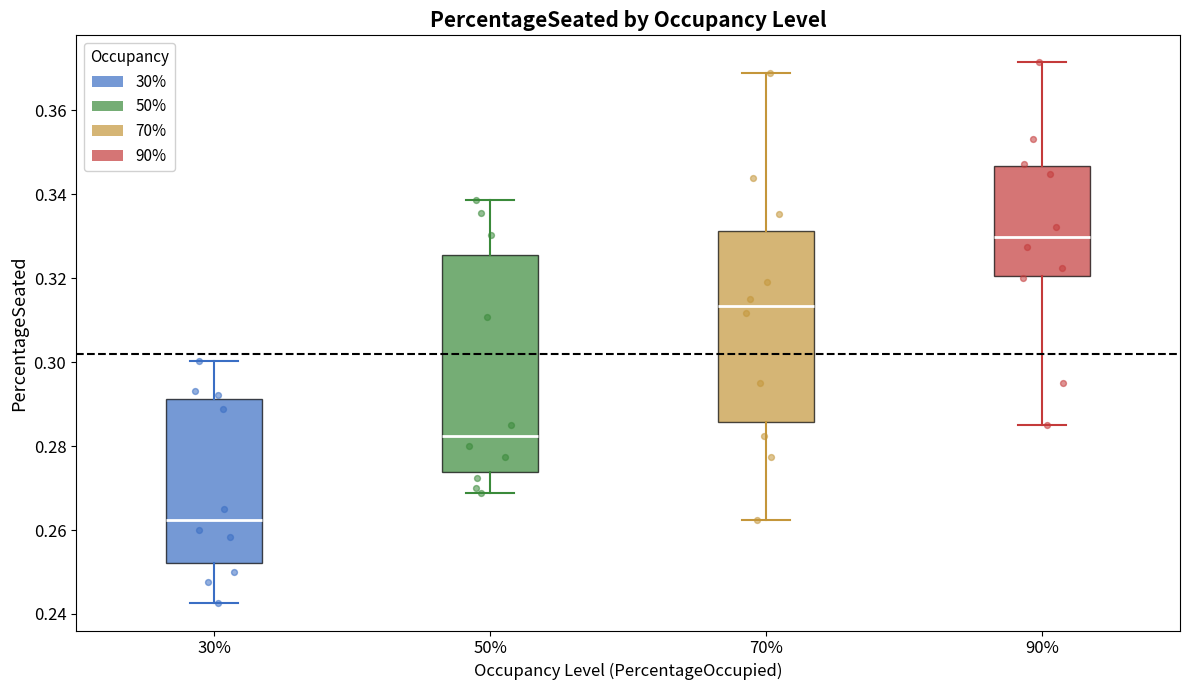

Reading left to right, read every box against the y-axis: the position of its median line, the range the box covers, and the ends of its whiskers. The values are not printed on the chart, so give them approximately, as read against the axis.

30%: median 0.262, box 0.252 to 0.292, whiskers 0.242 to 0.300
50%: median 0.282, box 0.274 to 0.326, whiskers 0.268 to 0.338
70%: median 0.314, box 0.286 to 0.332, whiskers 0.262 to 0.368
90%: median 0.330, box 0.320 to 0.346, whiskers 0.286 to 0.372